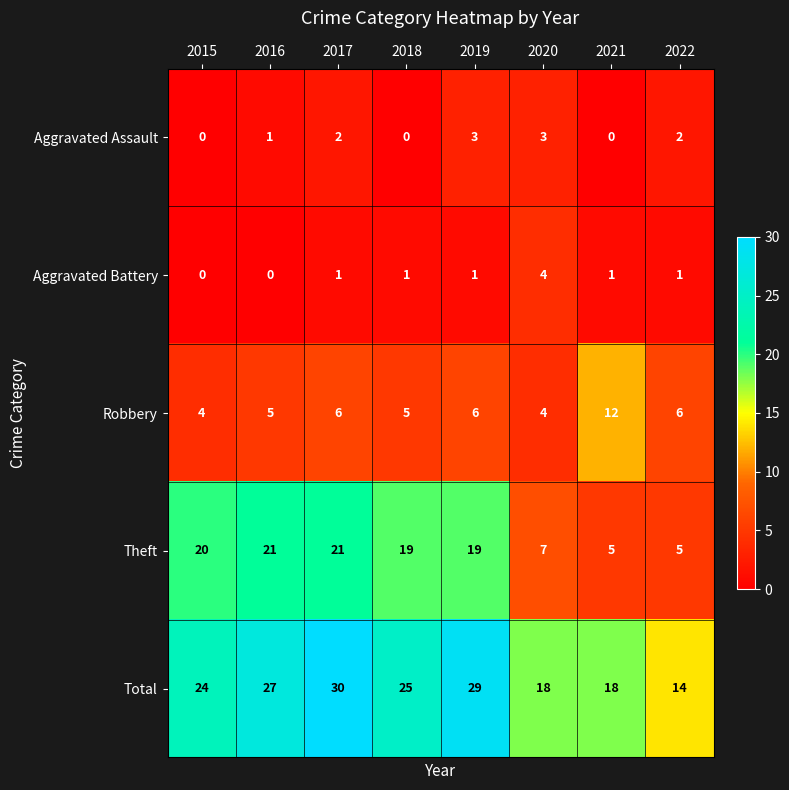

Count the number of categories in the chart.

8